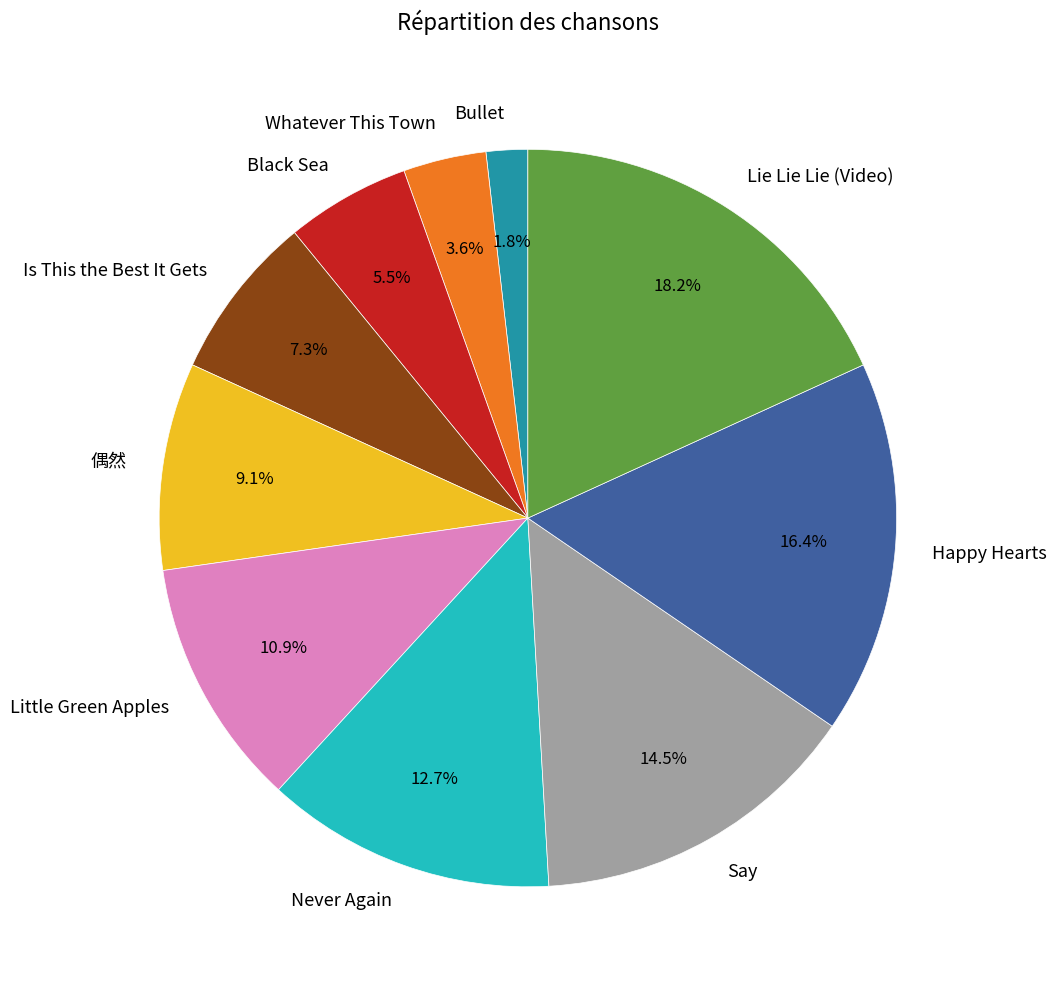

What is the ratio of the value at Is This the Best It Gets to the value at Whatever This Town?

2.0